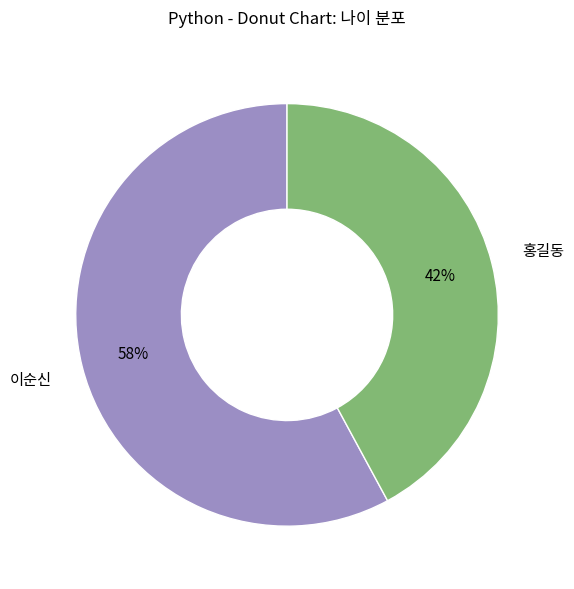

What percentage is the 홍길동 slice, to the nearest percent?

42%